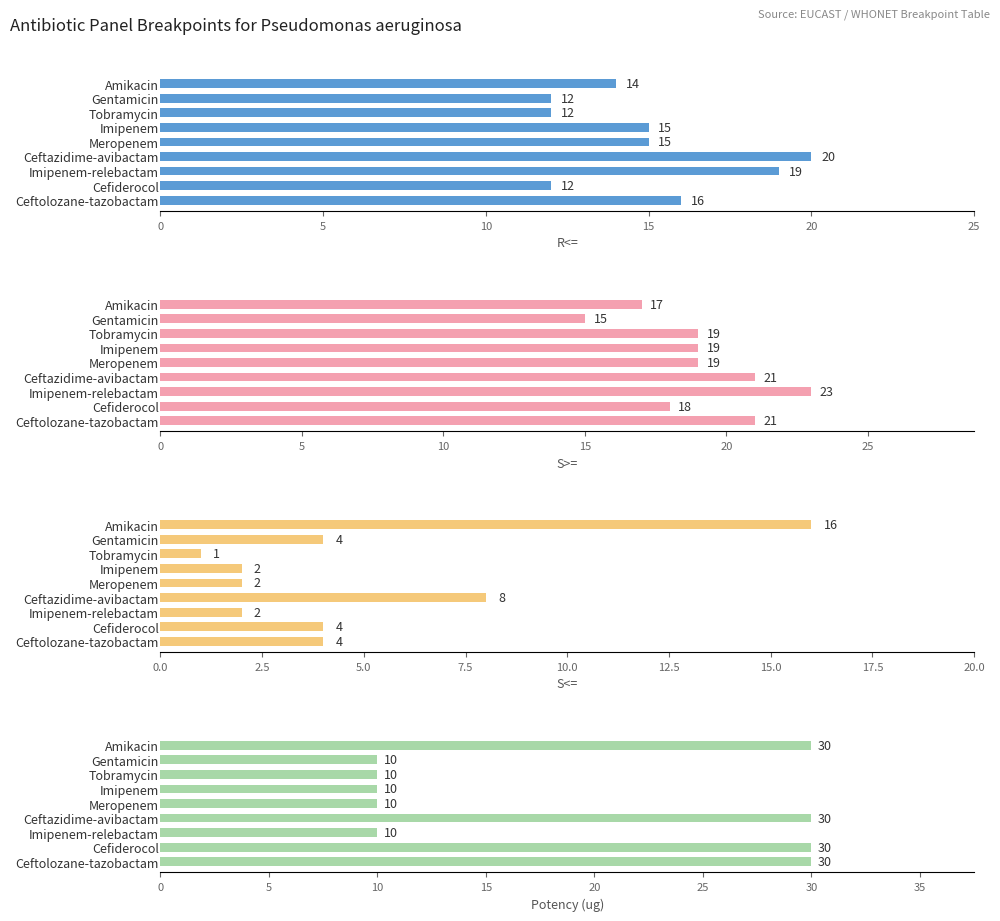

The Potency (ug) series shows 30 at Ceftolozane-tazobactam. True or false?

True